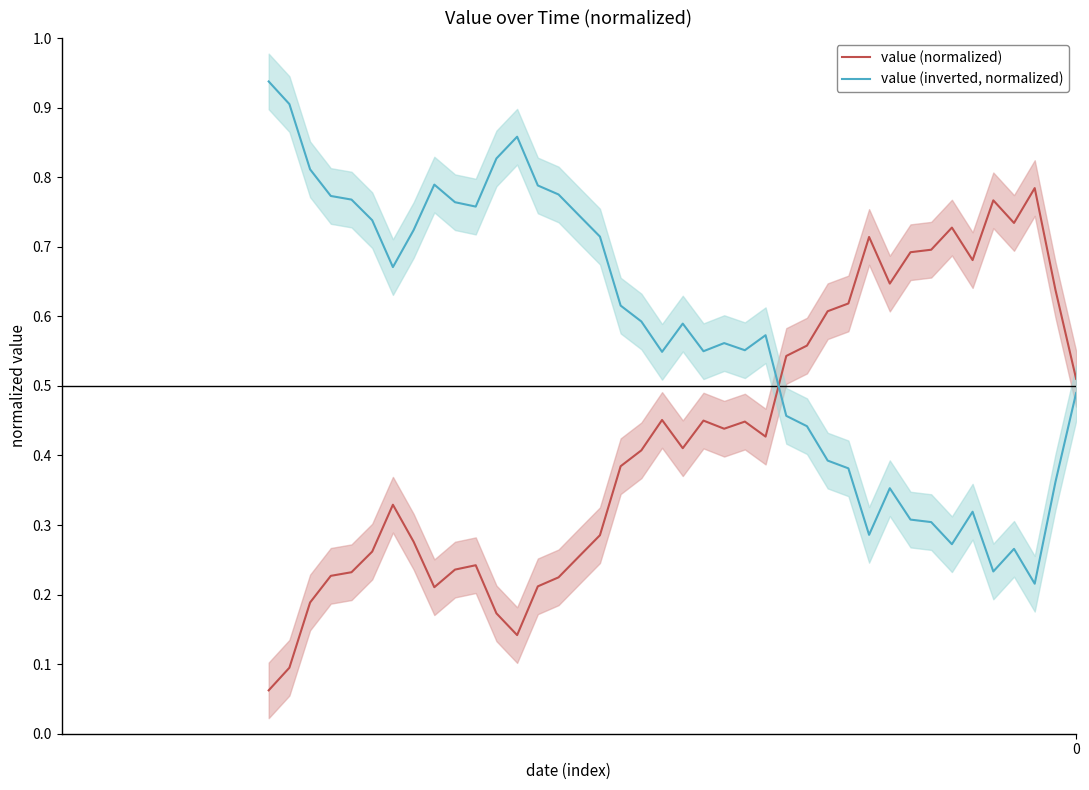

How many categories are shown in the chart?

40